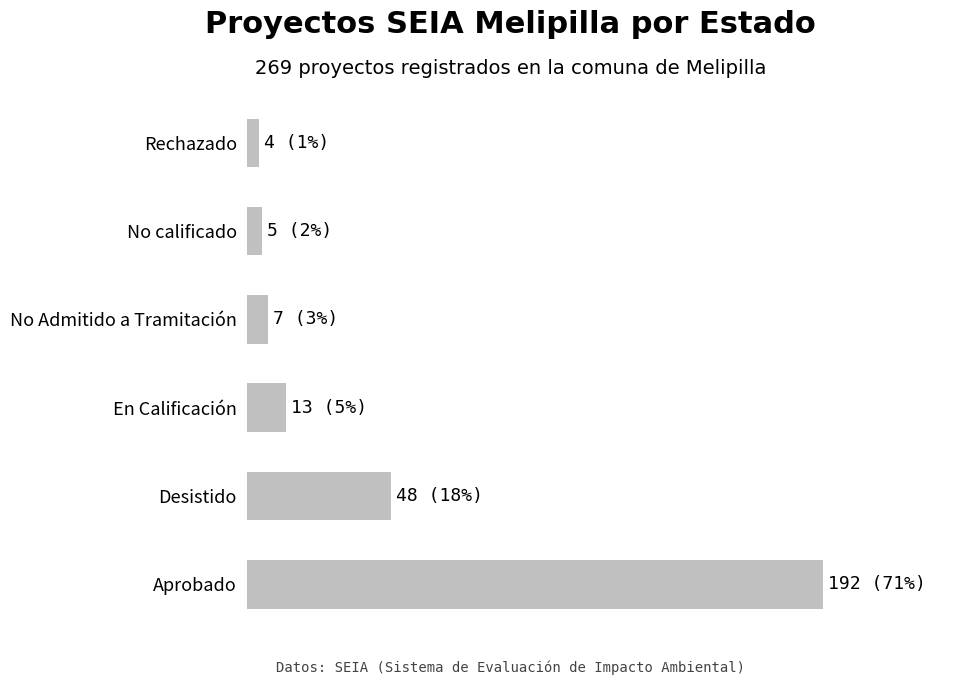

Does the chart contain any negative values?

No